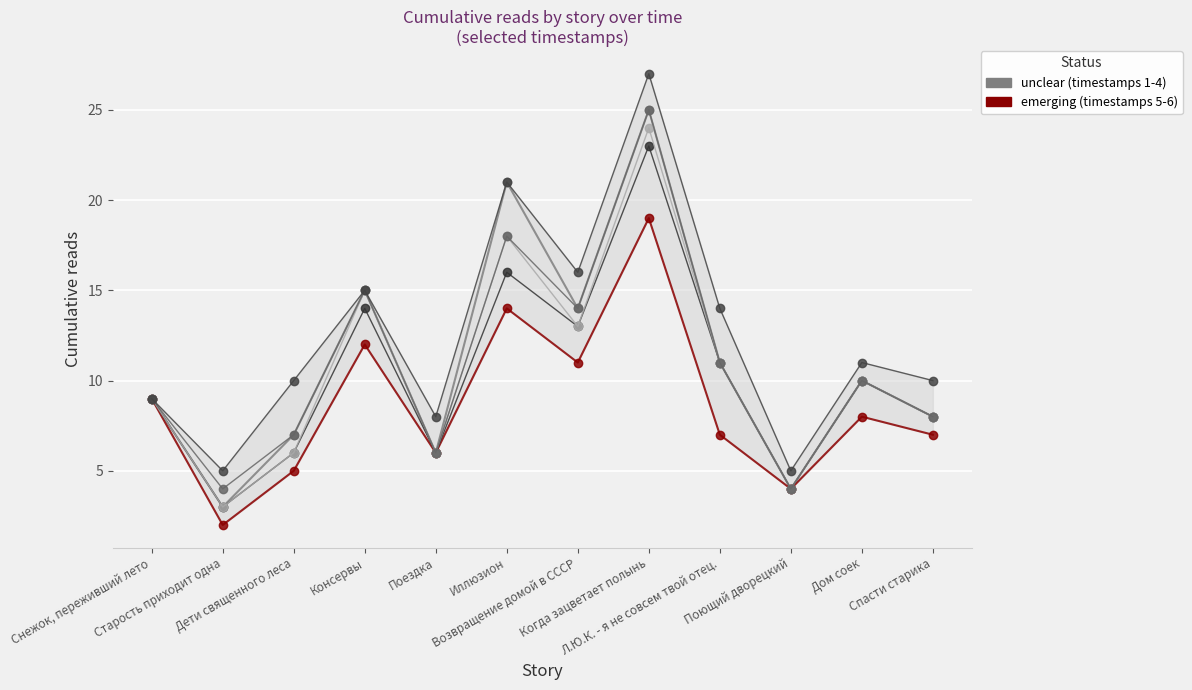

How many interior local peaks does the 14.04 21:30 series have?

4